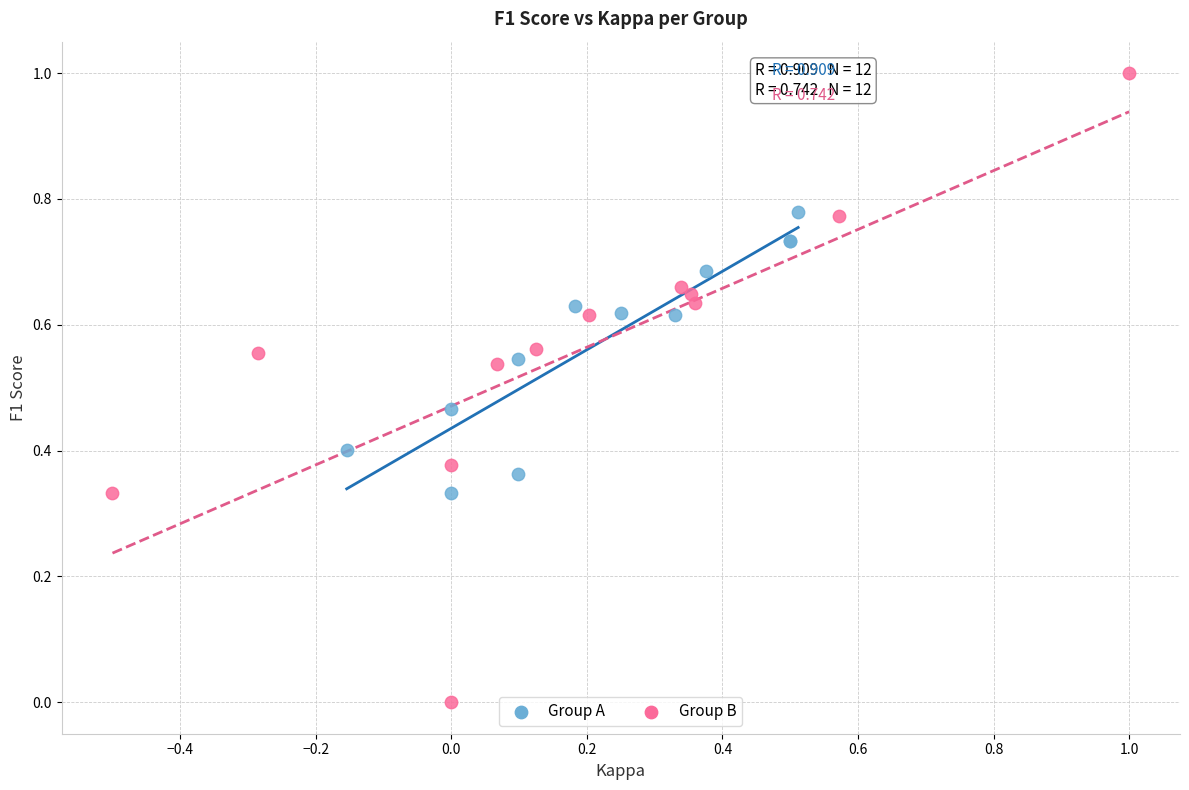

Which series contains the highest Y value?

Group B